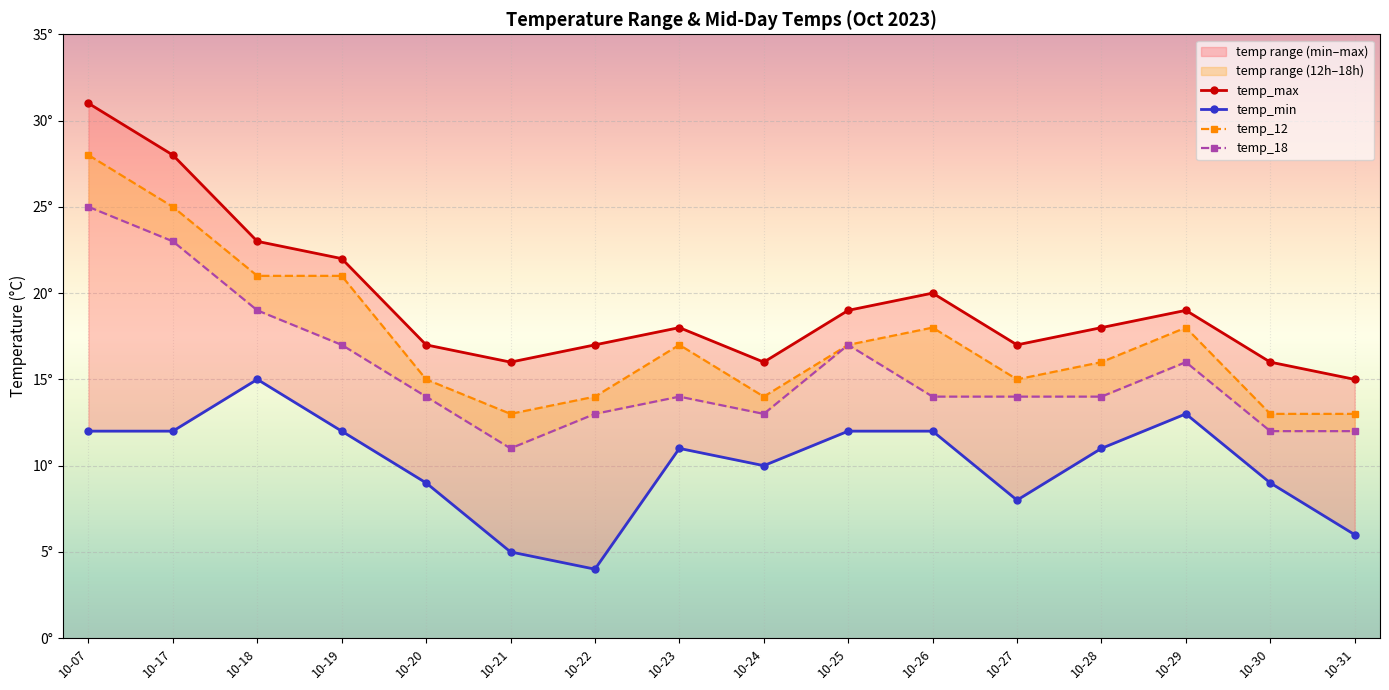

True or false: temp_min and temp_max intersect in this chart.

False